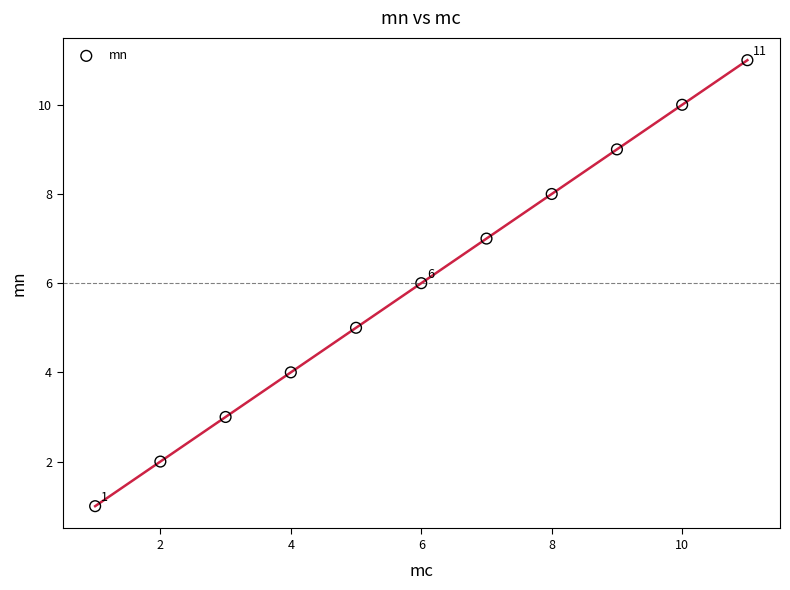

What is the range of X values (max minus min)?

10